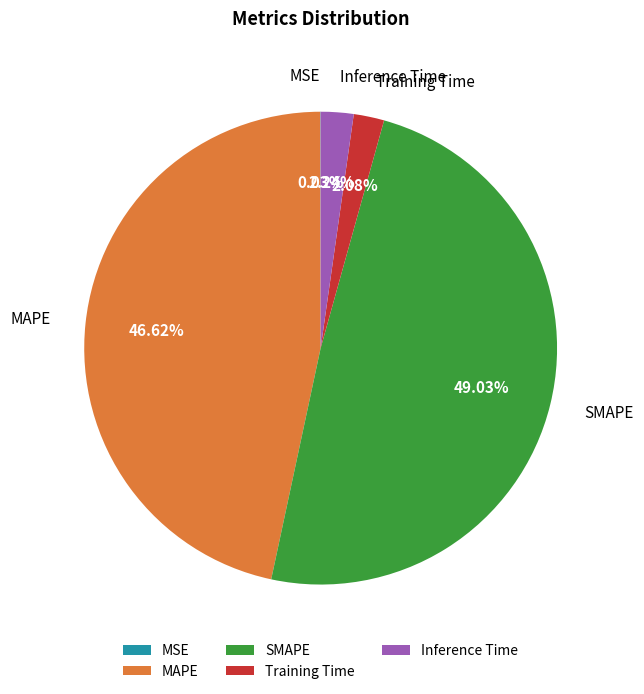

Is the sum of MAPE and Training Time greater than half?

No